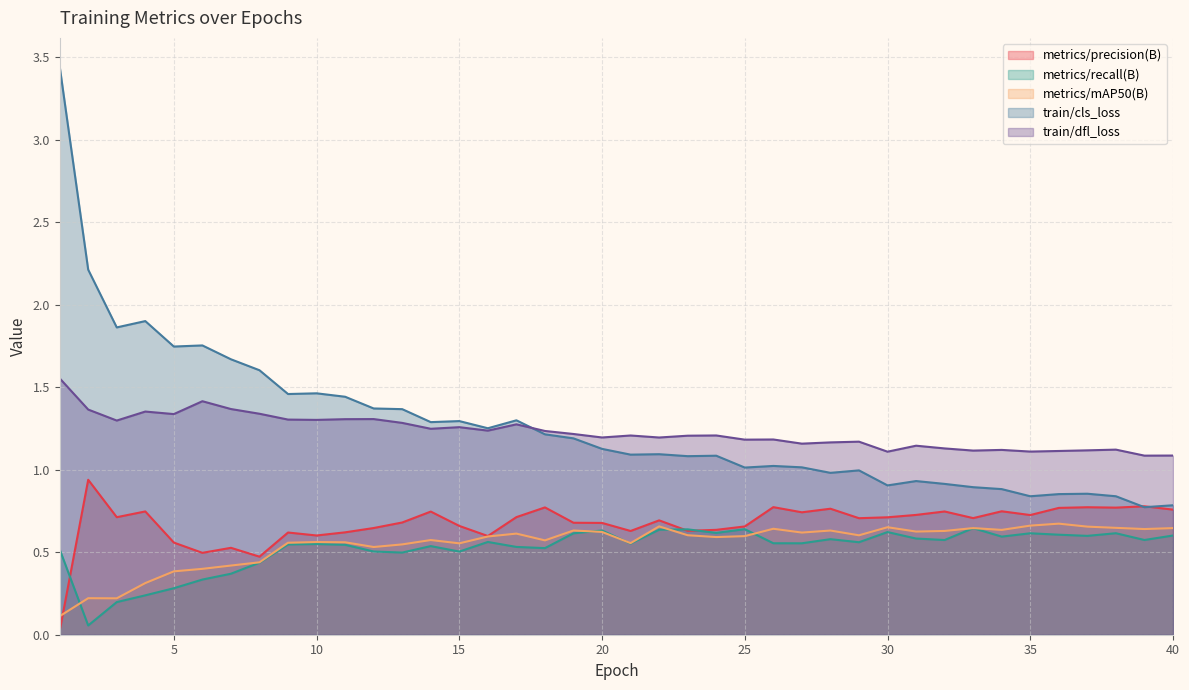

Reading right to left, extract all data points from this chart.

metrics/precision(B): 40=0.8	39=0.8	38=0.8	37=0.8	36=0.8	35=0.7	34=0.7	33=0.7	32=0.7	31=0.7	30=0.7	29=0.7	28=0.8	27=0.7	26=0.8	25=0.7	24=0.6	23=0.6	22=0.7	21=0.6	20=0.7	19=0.7	18=0.8	17=0.7	16=0.6	15=0.7	14=0.7	13=0.7	12=0.6	11=0.6	10=0.6	9=0.6	8=0.5	7=0.5	6=0.5	5=0.6	4=0.7	3=0.7	2=0.9	1=0.0
metrics/recall(B): 40=0.6	39=0.6	38=0.6	37=0.6	36=0.6	35=0.6	34=0.6	33=0.6	32=0.6	31=0.6	30=0.6	29=0.6	28=0.6	27=0.6	26=0.6	25=0.6	24=0.6	23=0.6	22=0.6	21=0.6	20=0.6	19=0.6	18=0.5	17=0.5	16=0.6	15=0.5	14=0.5	13=0.5	12=0.5	11=0.5	10=0.5	9=0.5	8=0.4	7=0.4	6=0.3	5=0.3	4=0.2	3=0.2	2=0.1	1=0.5
metrics/mAP50(B): 40=0.6	39=0.6	38=0.6	37=0.7	36=0.7	35=0.7	34=0.6	33=0.6	32=0.6	31=0.6	30=0.7	29=0.6	28=0.6	27=0.6	26=0.6	25=0.6	24=0.6	23=0.6	22=0.7	21=0.6	20=0.6	19=0.6	18=0.6	17=0.6	16=0.6	15=0.6	14=0.6	13=0.5	12=0.5	11=0.6	10=0.6	9=0.6	8=0.4	7=0.4	6=0.4	5=0.4	4=0.3	3=0.2	2=0.2	1=0.1
train/cls_loss: 40=0.8	39=0.8	38=0.8	37=0.9	36=0.9	35=0.8	34=0.9	33=0.9	32=0.9	31=0.9	30=0.9	29=1.0	28=1.0	27=1.0	26=1.0	25=1.0	24=1.1	23=1.1	22=1.1	21=1.1	20=1.1	19=1.2	18=1.2	17=1.3	16=1.3	15=1.3	14=1.3	13=1.4	12=1.4	11=1.4	10=1.5	9=1.5	8=1.6	7=1.7	6=1.8	5=1.7	4=1.9	3=1.9	2=2.2	1=3.4
train/dfl_loss: 40=1.1	39=1.1	38=1.1	37=1.1	36=1.1	35=1.1	34=1.1	33=1.1	32=1.1	31=1.1	30=1.1	29=1.2	28=1.2	27=1.2	26=1.2	25=1.2	24=1.2	23=1.2	22=1.2	21=1.2	20=1.2	19=1.2	18=1.2	17=1.3	16=1.2	15=1.3	14=1.2	13=1.3	12=1.3	11=1.3	10=1.3	9=1.3	8=1.3	7=1.4	6=1.4	5=1.3	4=1.4	3=1.3	2=1.4	1=1.6